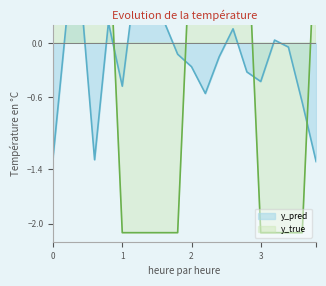

What is the difference between the y_pred values at 2 and 1?

0.3